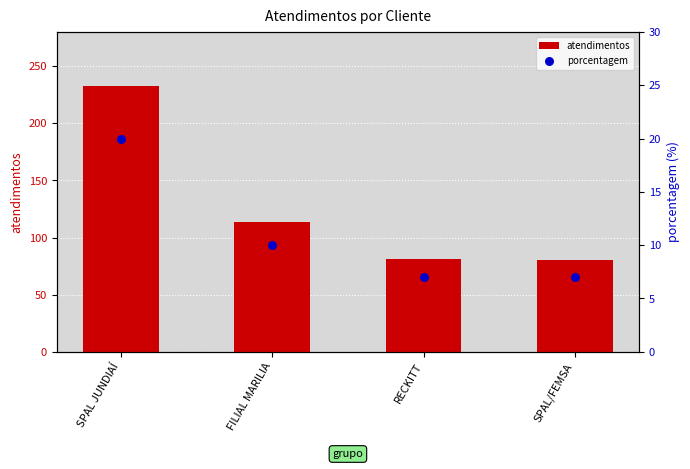

What are all the series names shown in the legend?

atendimentos, porcentagem